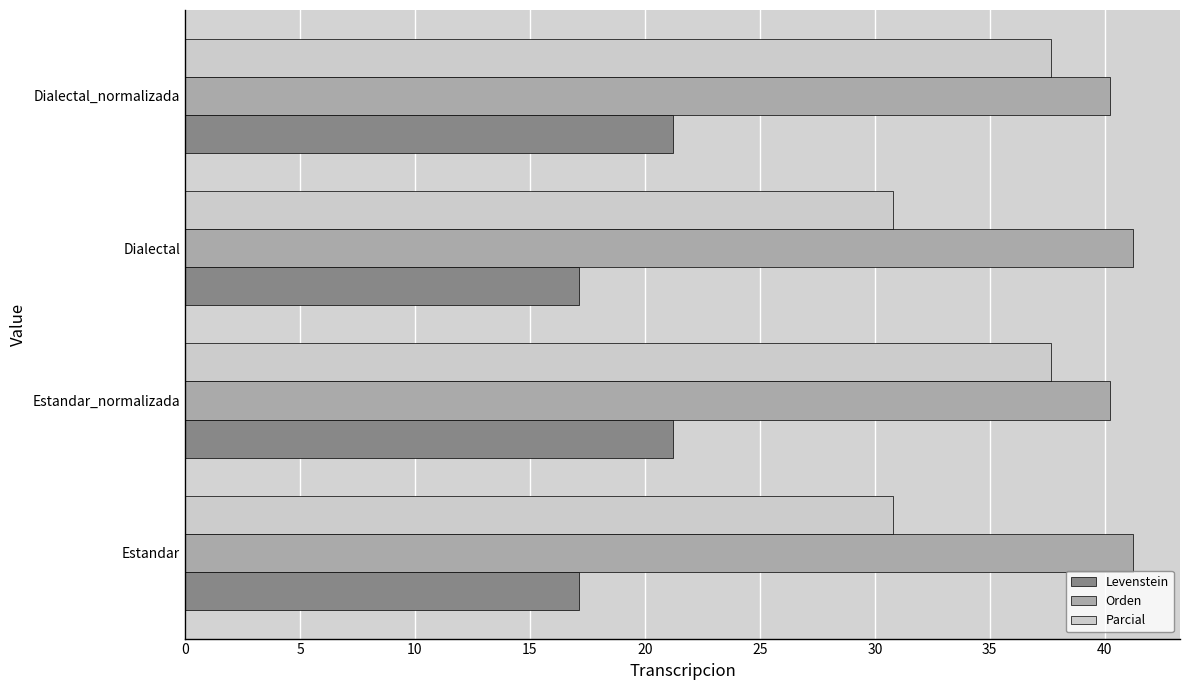

Which series has the largest total across all categories?

Orden